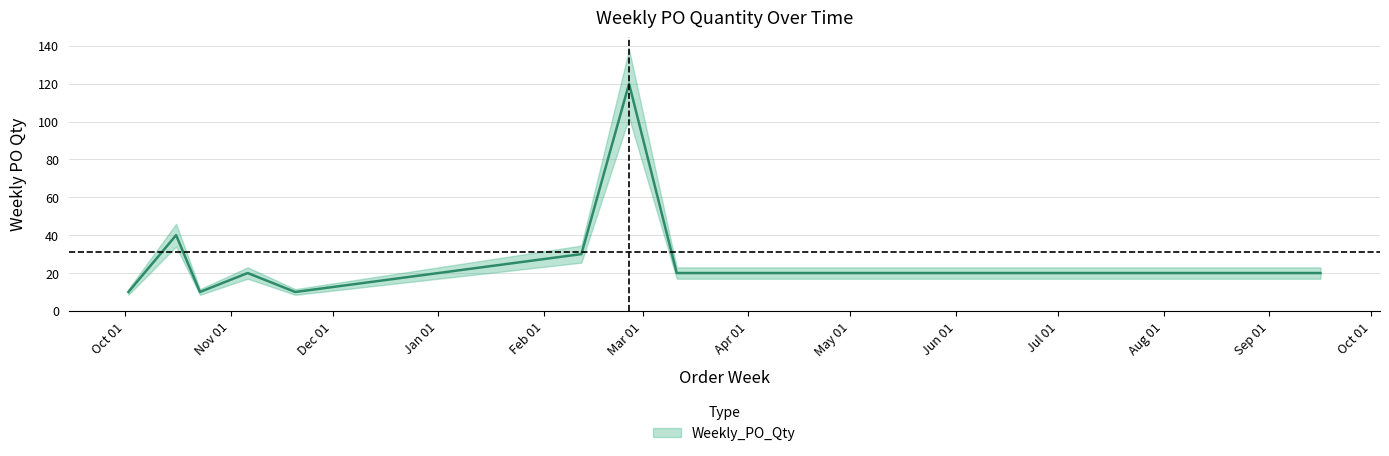

How many interior local valleys (lower than both neighbors) does the data have?

2